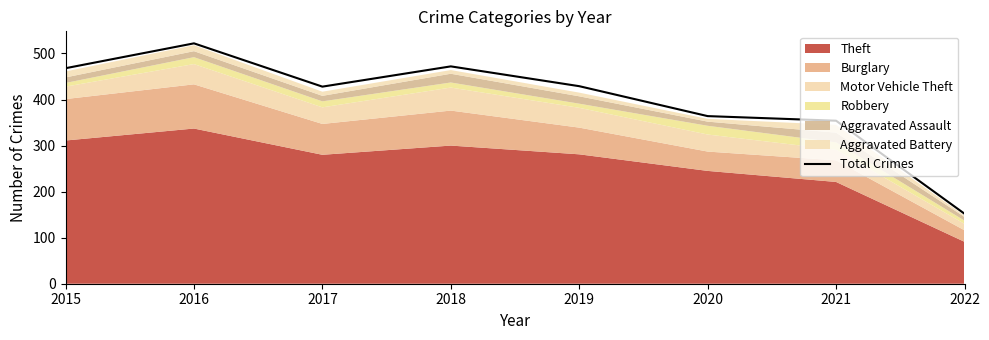

At which category does the data reach its first local peak?

2016